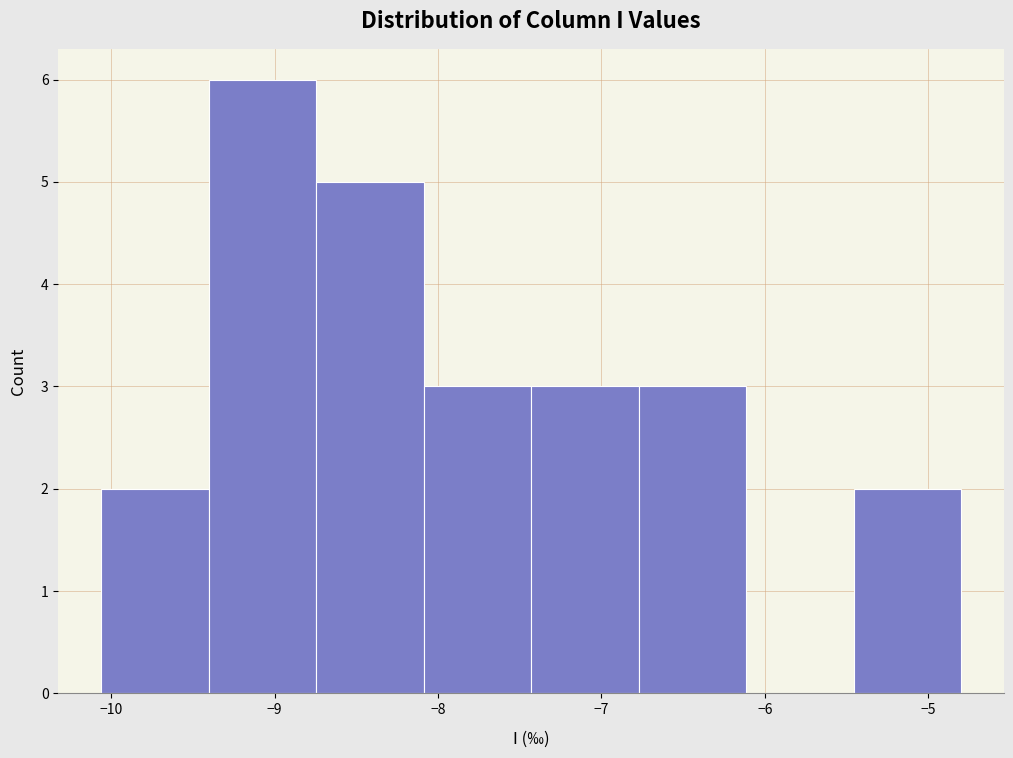

How tall is the bar that spans -6.8 to -6.1 on the x-axis? Neither the bar edges nor the heights are printed on the chart, so give them approximately, as read against the axes.

3